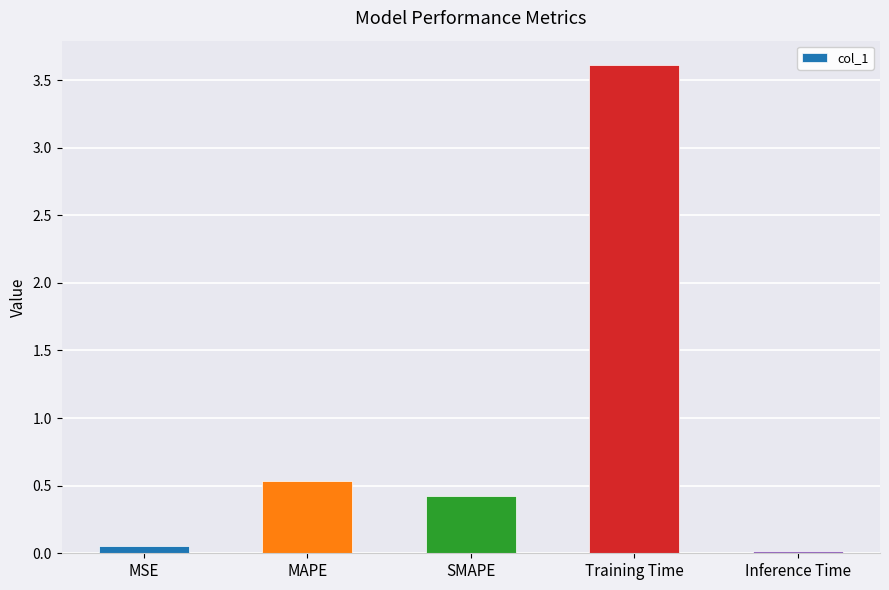

What is the sum of all values?

4.6